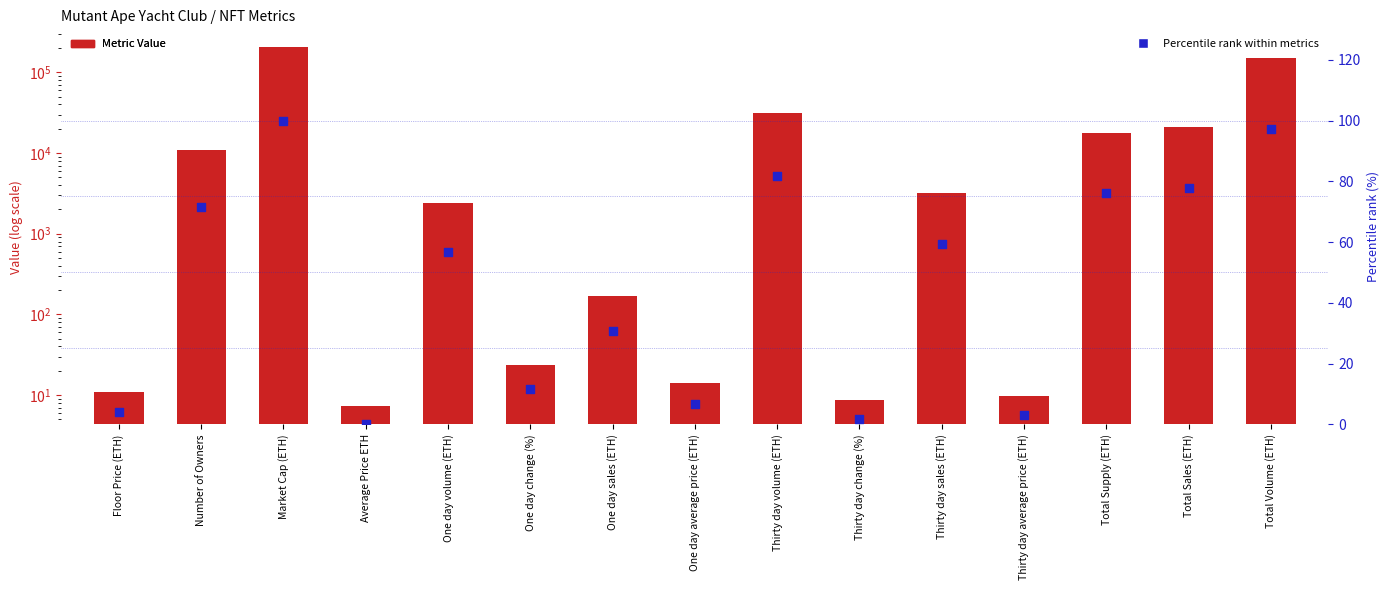

Which series has the largest Y range (max minus min)?

Metric Value